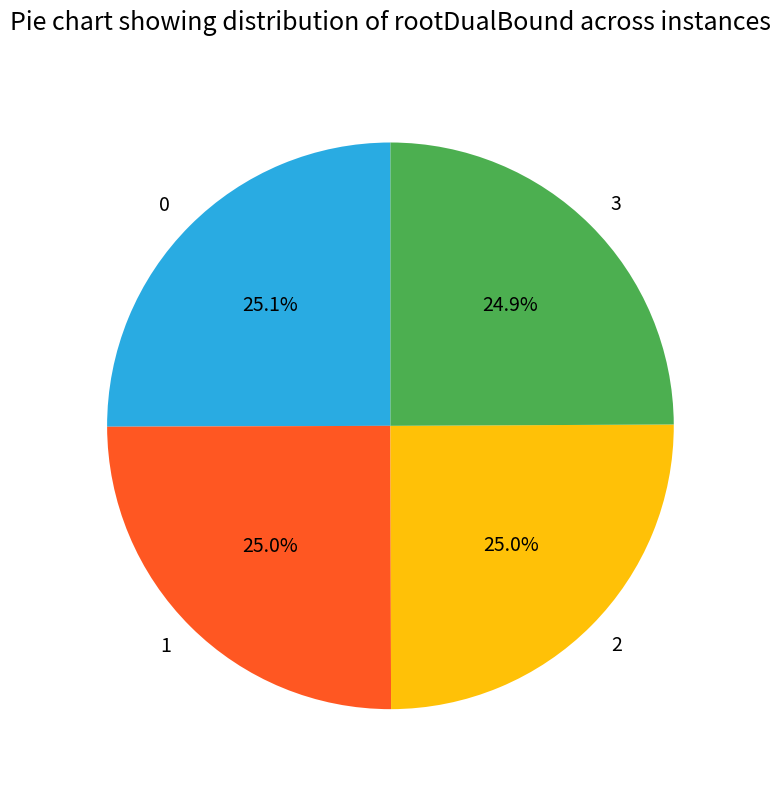

True or false: 3 accounts for 25% of the total.

True